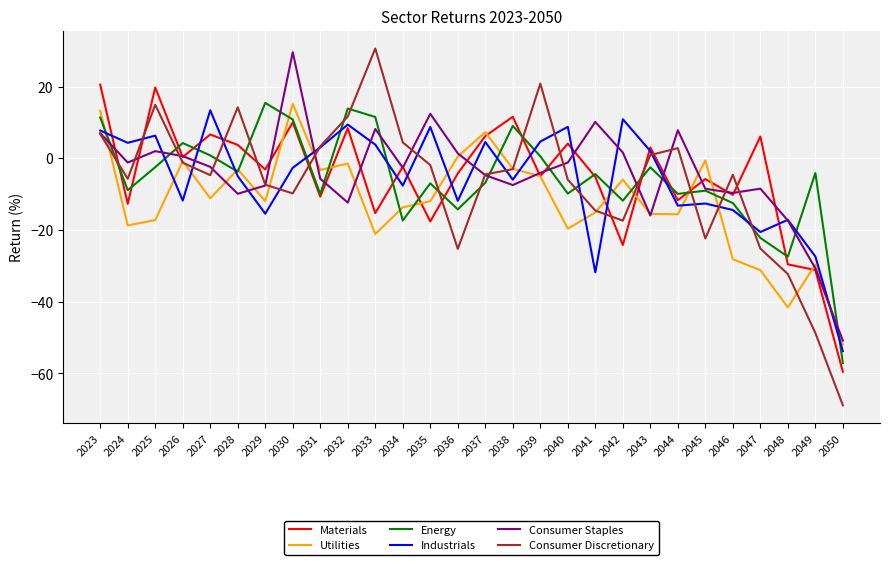

True or false: Consumer Staples has a value of -3.4 at 2043.

False